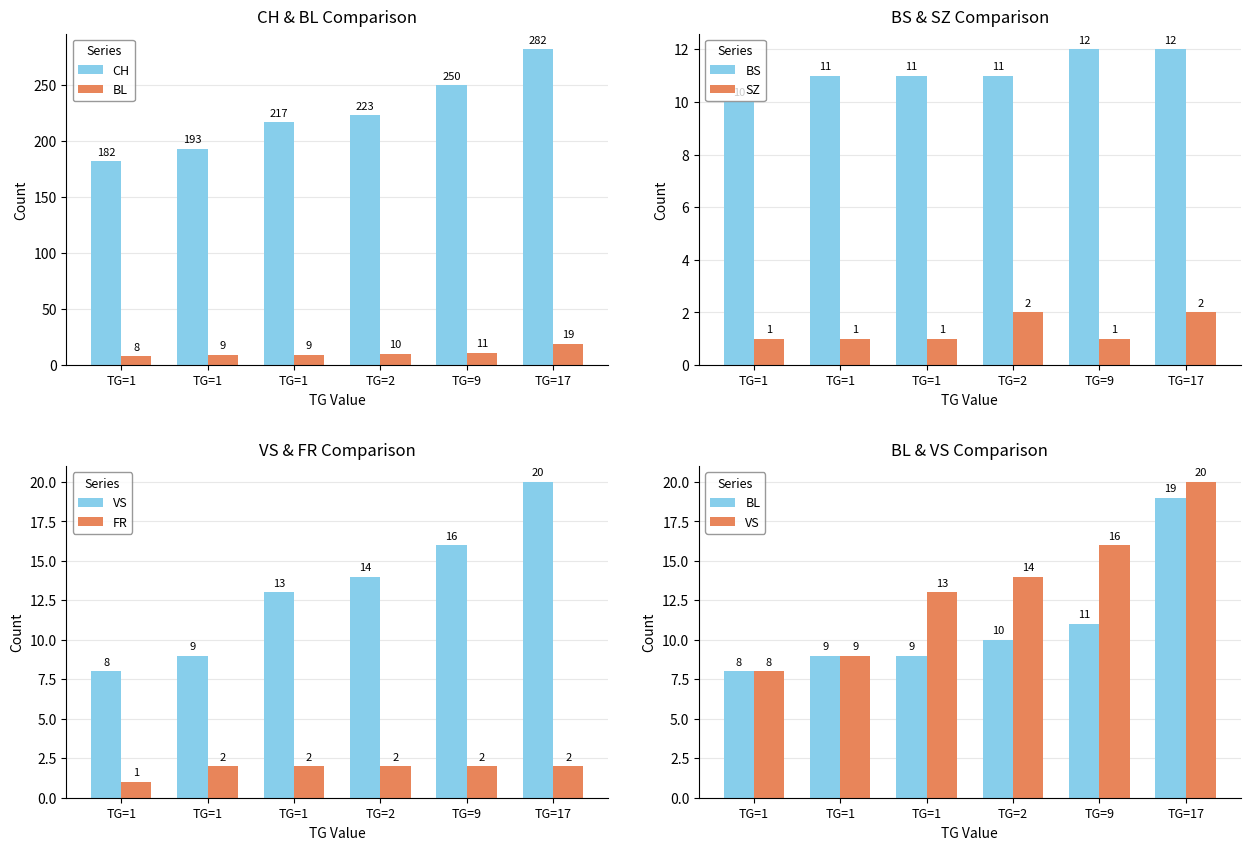

Between TG=1 and TG=2, which is larger?

TG=2